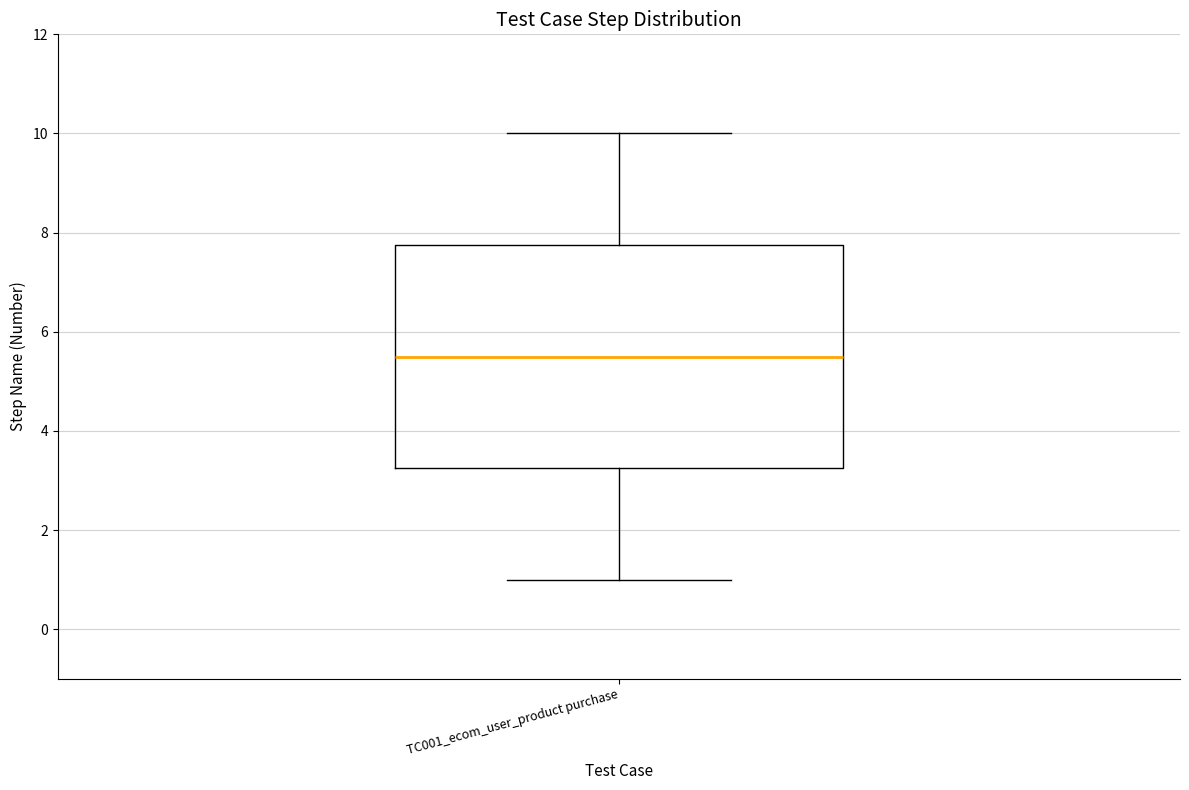

Where does the median line of the box for TC001_ecom_user_product purchase sit on the y-axis? The values are not printed on the chart, so give them approximately, as read against the axis.

5.6